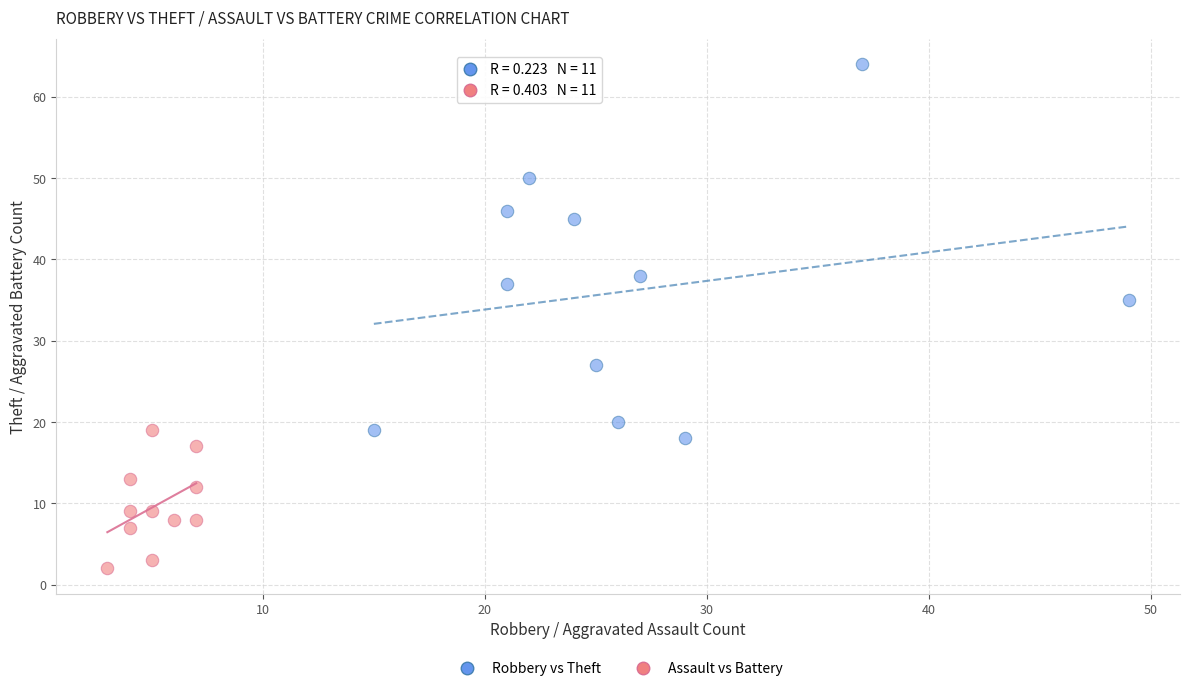

Which series reaches the minimum Y coordinate?

Assault vs Battery